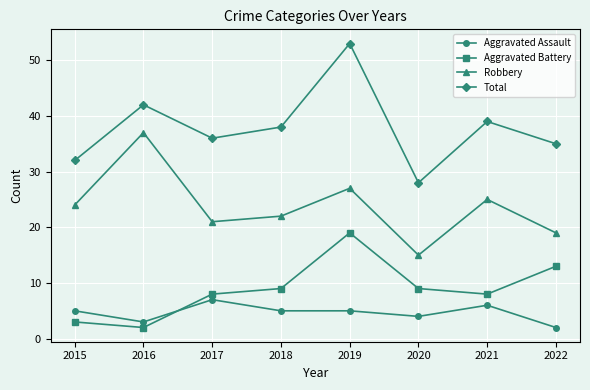

The value of Total at 2016 is 42. True or false?

True